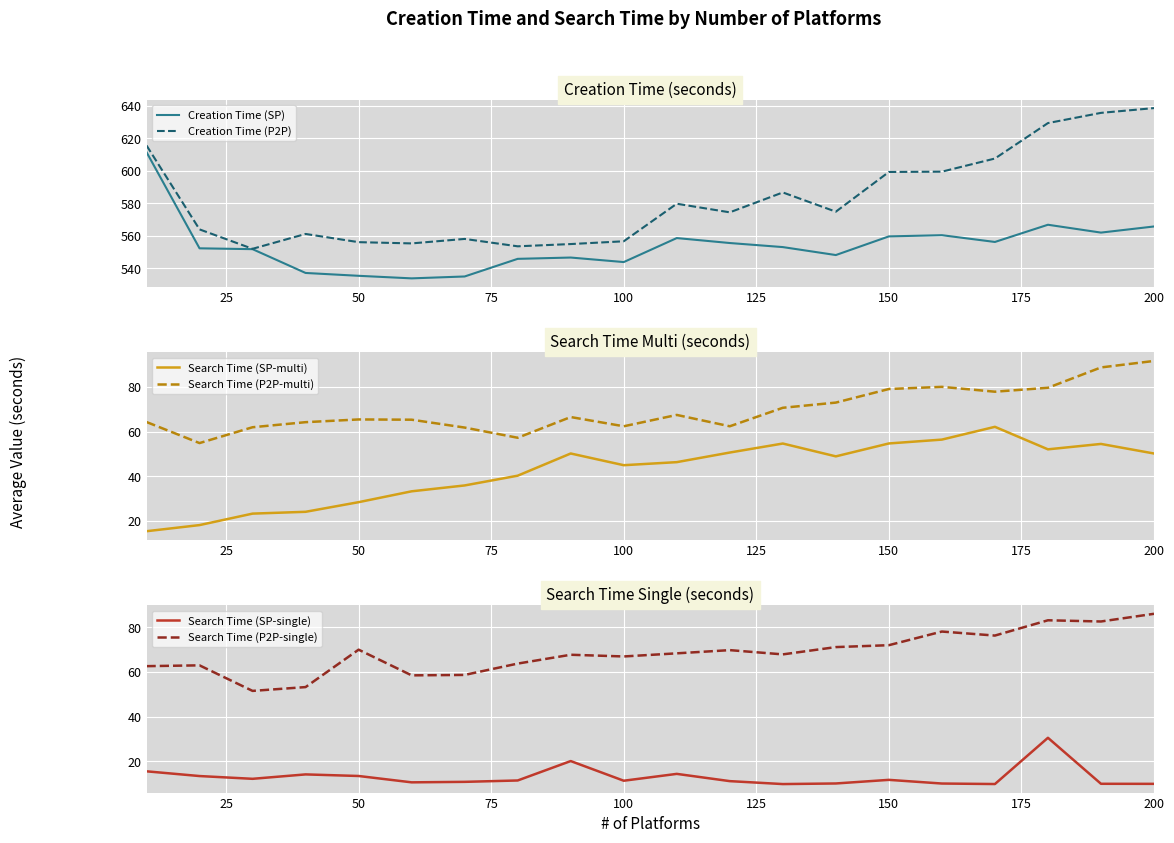

What are all the series names shown in the legend?

Creation Time (SP), Creation Time (P2P), Search Time (SP-multi), Search Time (P2P-multi), Search Time (SP-single), Search Time (P2P-single)